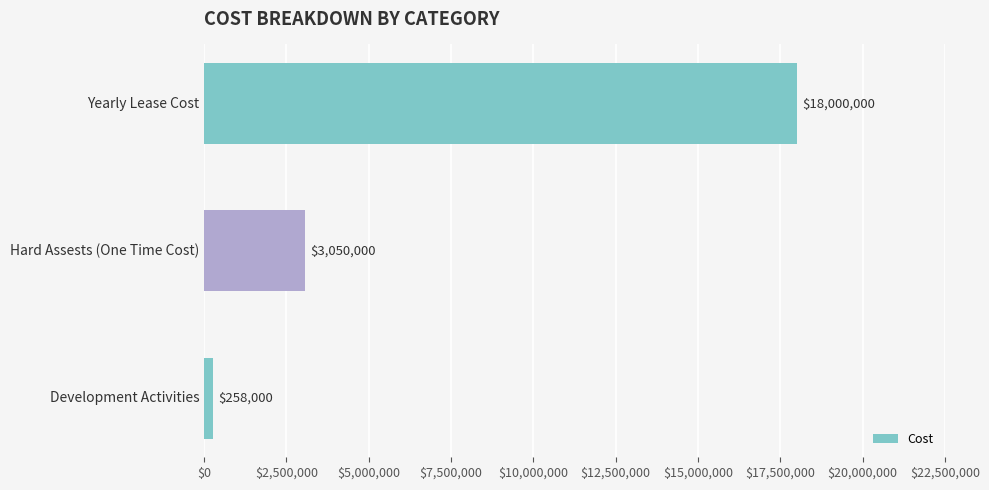

Reading bottom to top, list all the values displayed in this chart.

258000	3050000	18000000